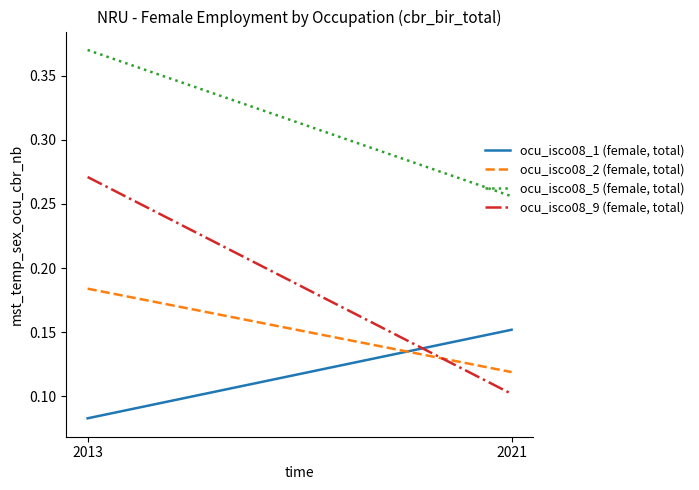

Is it true that ocu_isco08_5 (female, total) equals 0.2 at 2013?

False